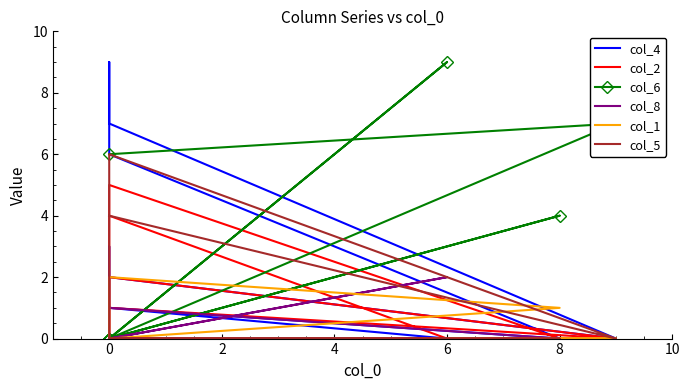

What is the highest value of the col_5 series?

6